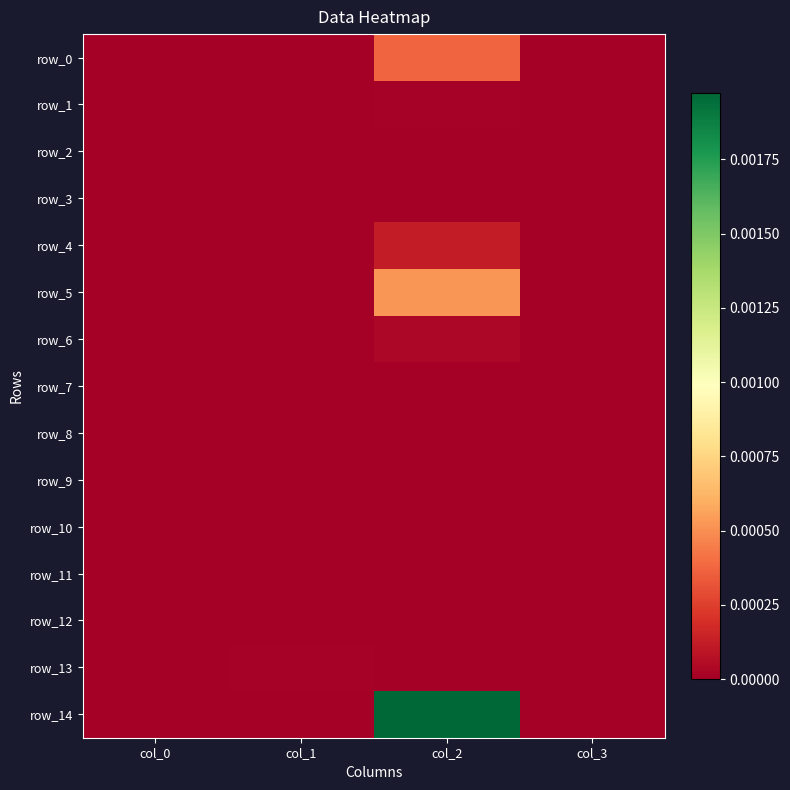

Which series changed the most between col_0 and col_1?

row_13